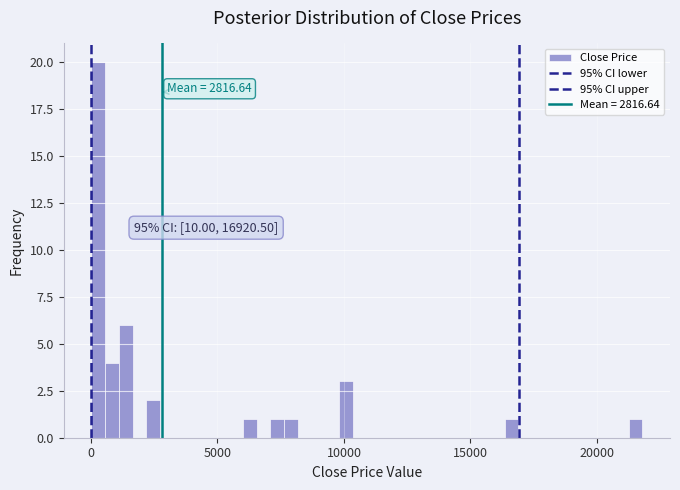

Read against the x-axis, roughly where is the centre of the tallest bar?

500